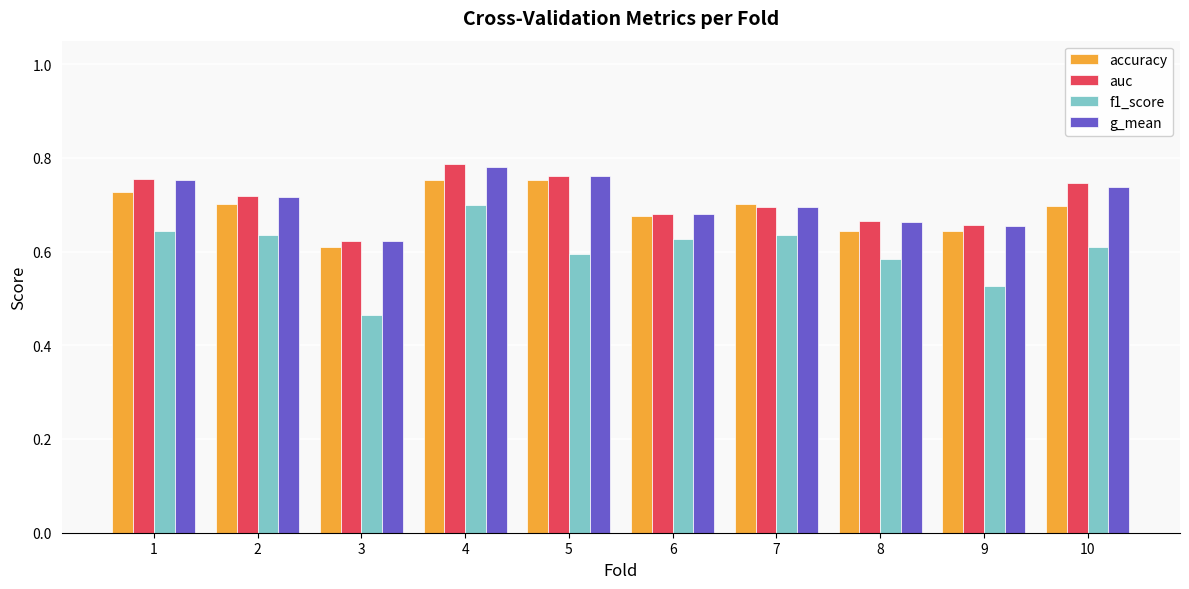

What is the total value across all series at 8?

2.6